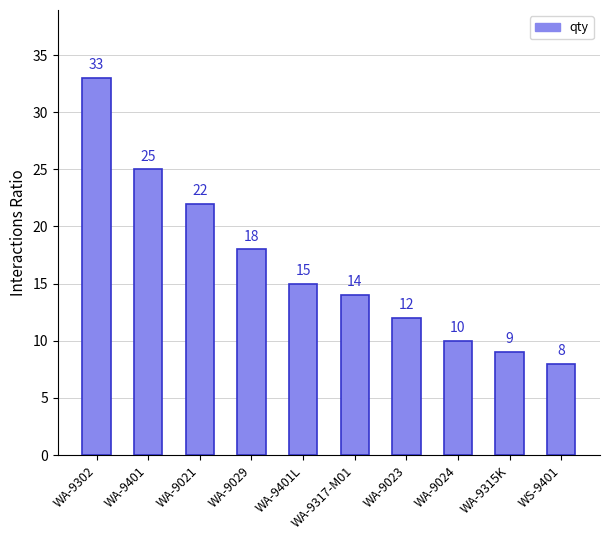

What is the greatest value displayed?

33